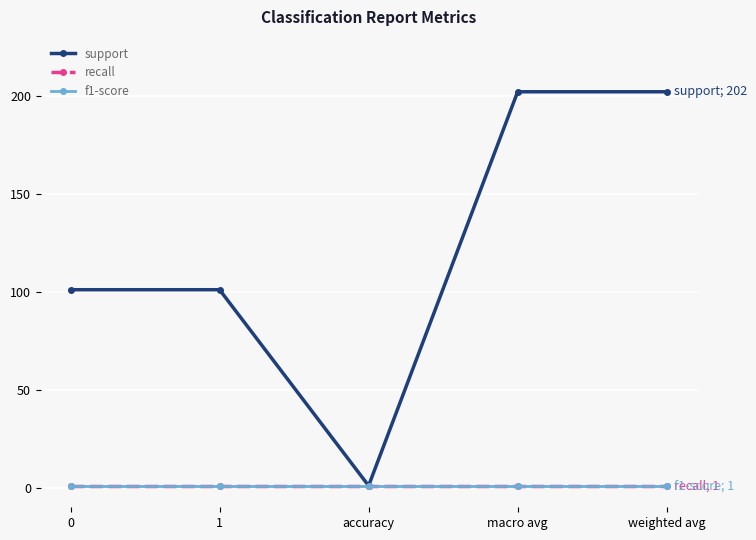

What is the label of the 3rd point from the right?

accuracy